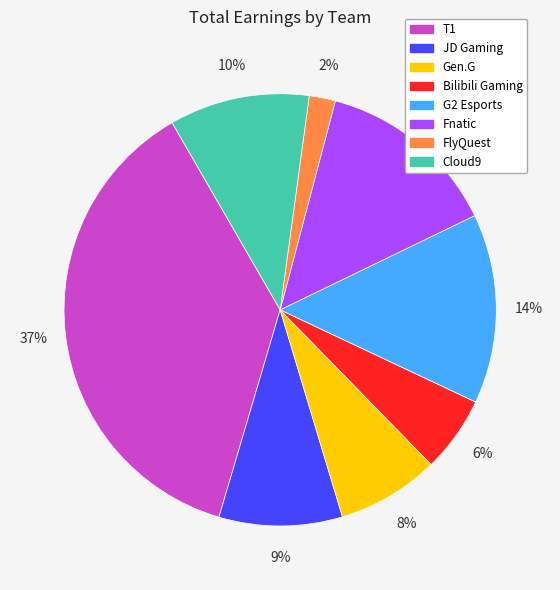

To the nearest percent, what is the difference between the largest and smallest slice percentages?

35%